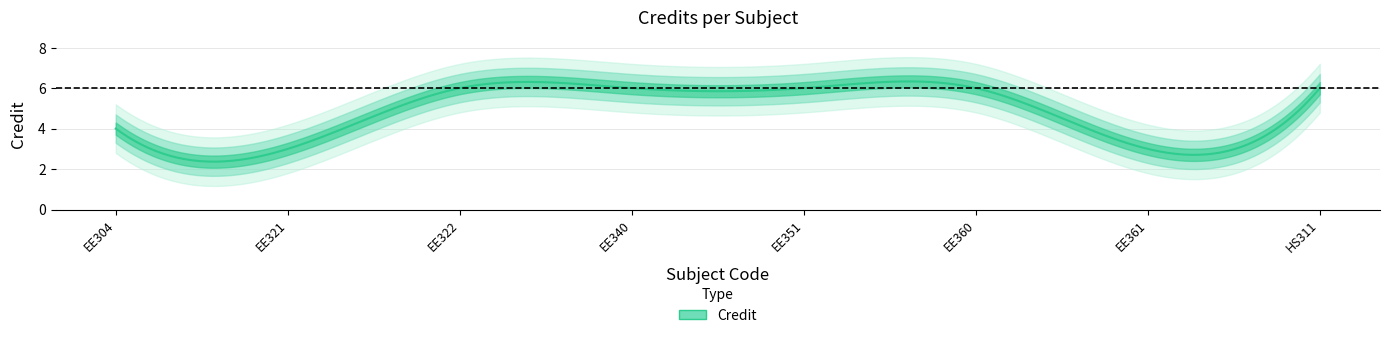

At which category does the data reach its first local valley?

EE321